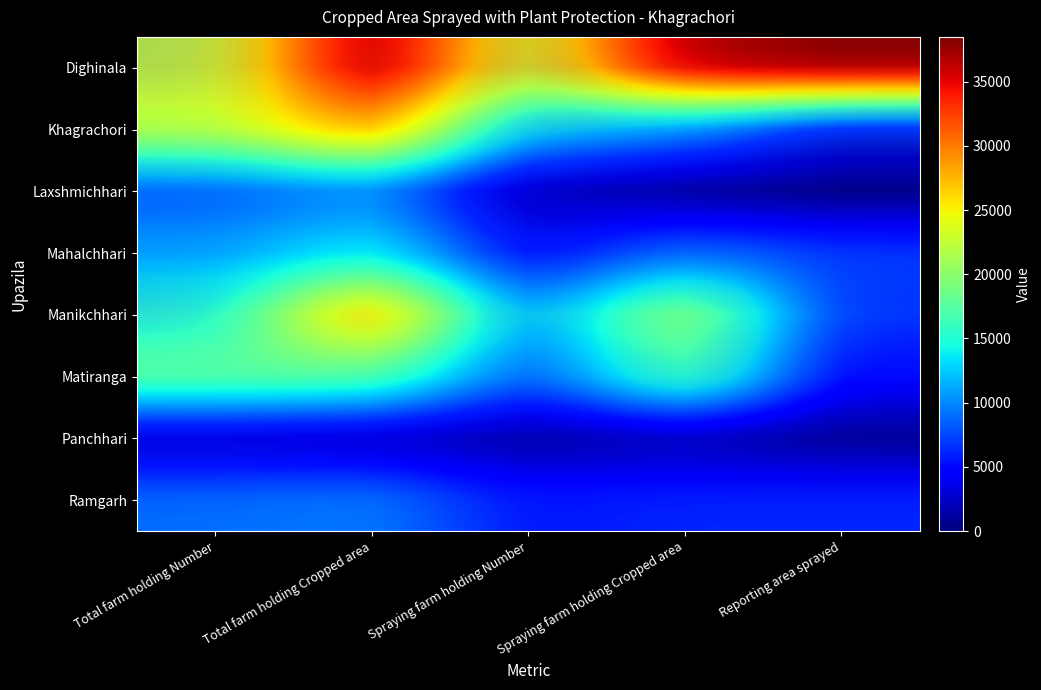

The Dighinala series shows 28084.4 at Spraying farm holding Cropped area. True or false?

True